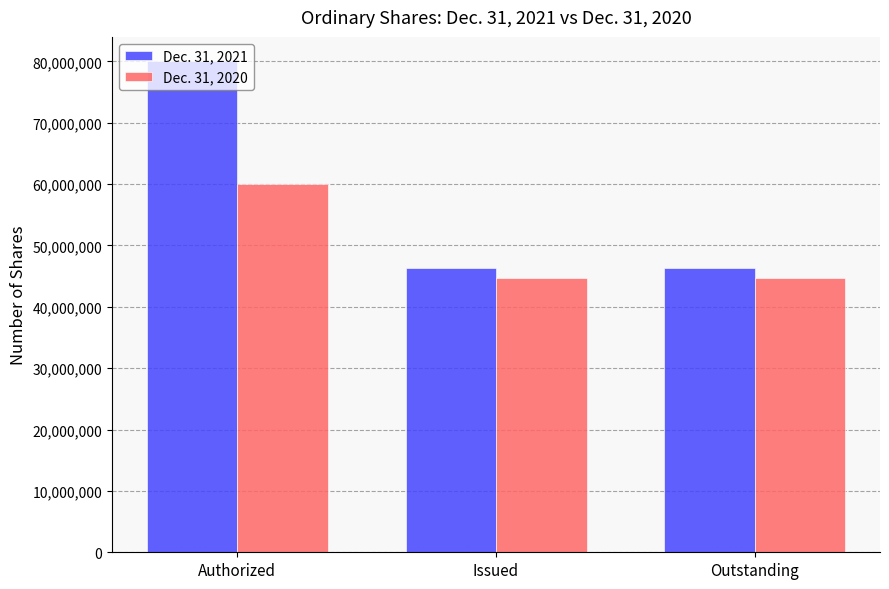

What is the label of the 1st bar from the right?

Outstanding